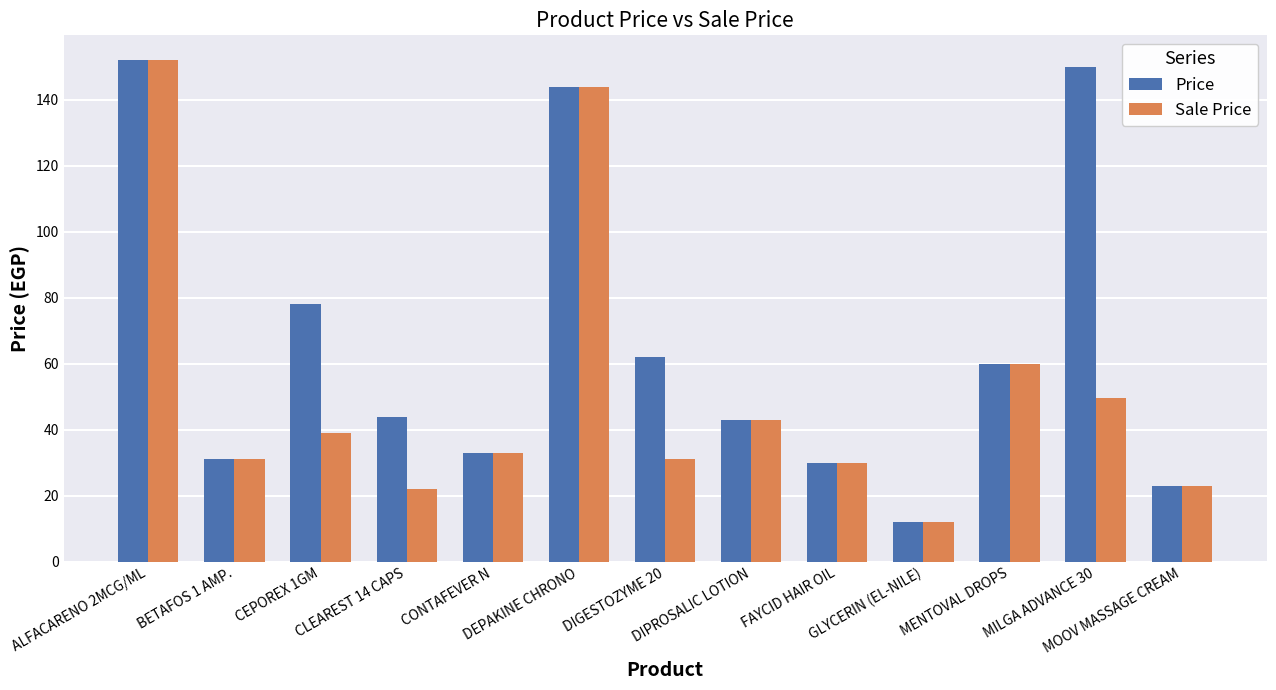

What is the difference between the Sale Price values at ALFACARENO 2MCG/ML and DIPROSALIC LOTION?

109.0